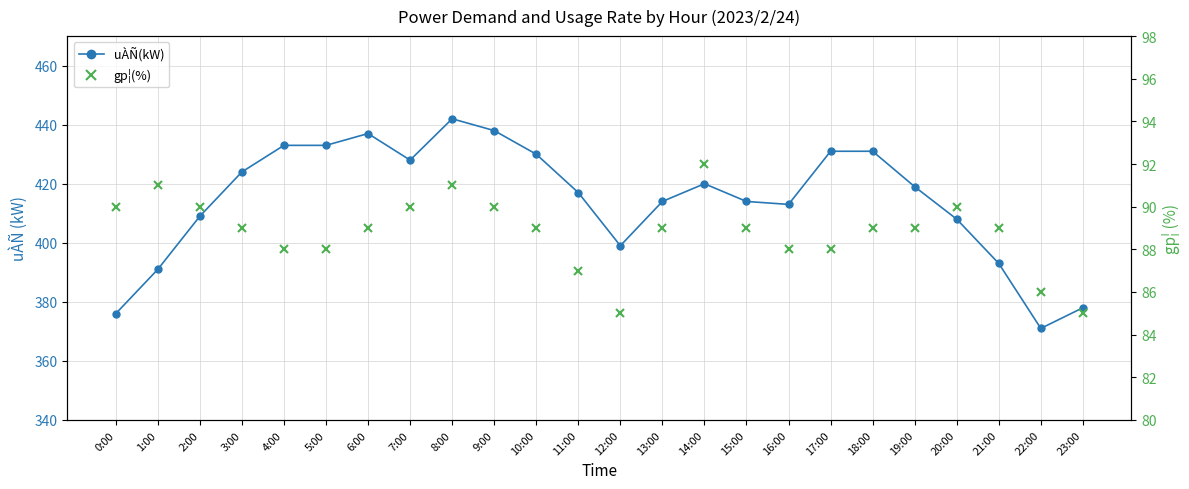

In gp¦(%), how many points are lower than both neighbors (excluding endpoints)?

1